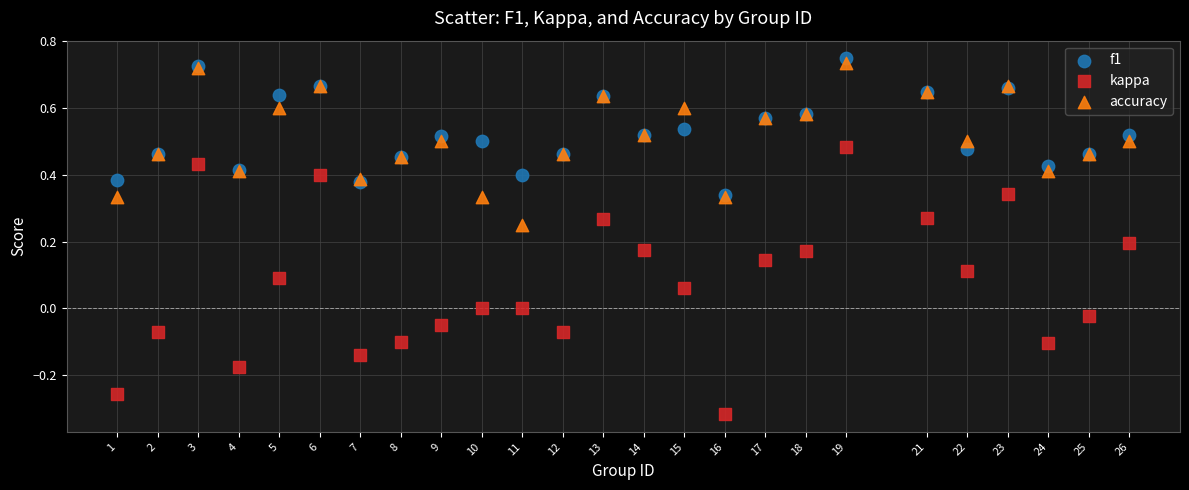

What are all the series names shown in the legend?

f1, kappa, accuracy